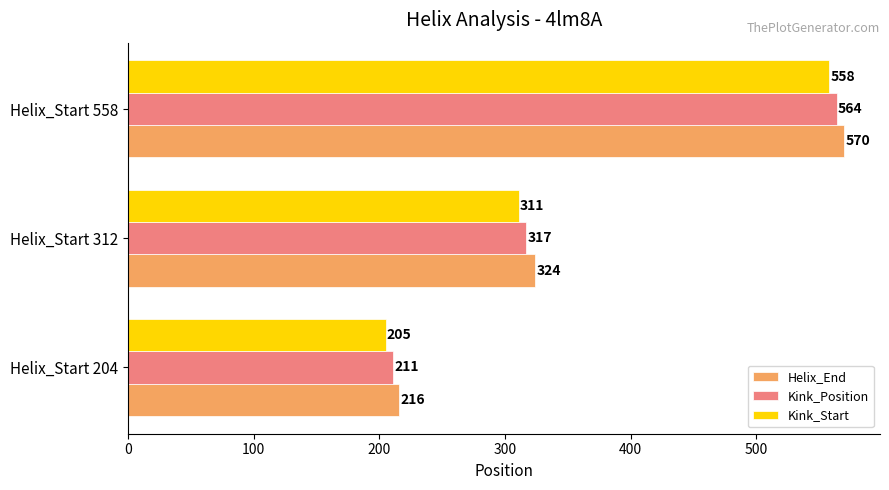

Is the value of Kink_Start at Helix_Start 312 greater than the value of Kink_Position at Helix_Start 558?

No